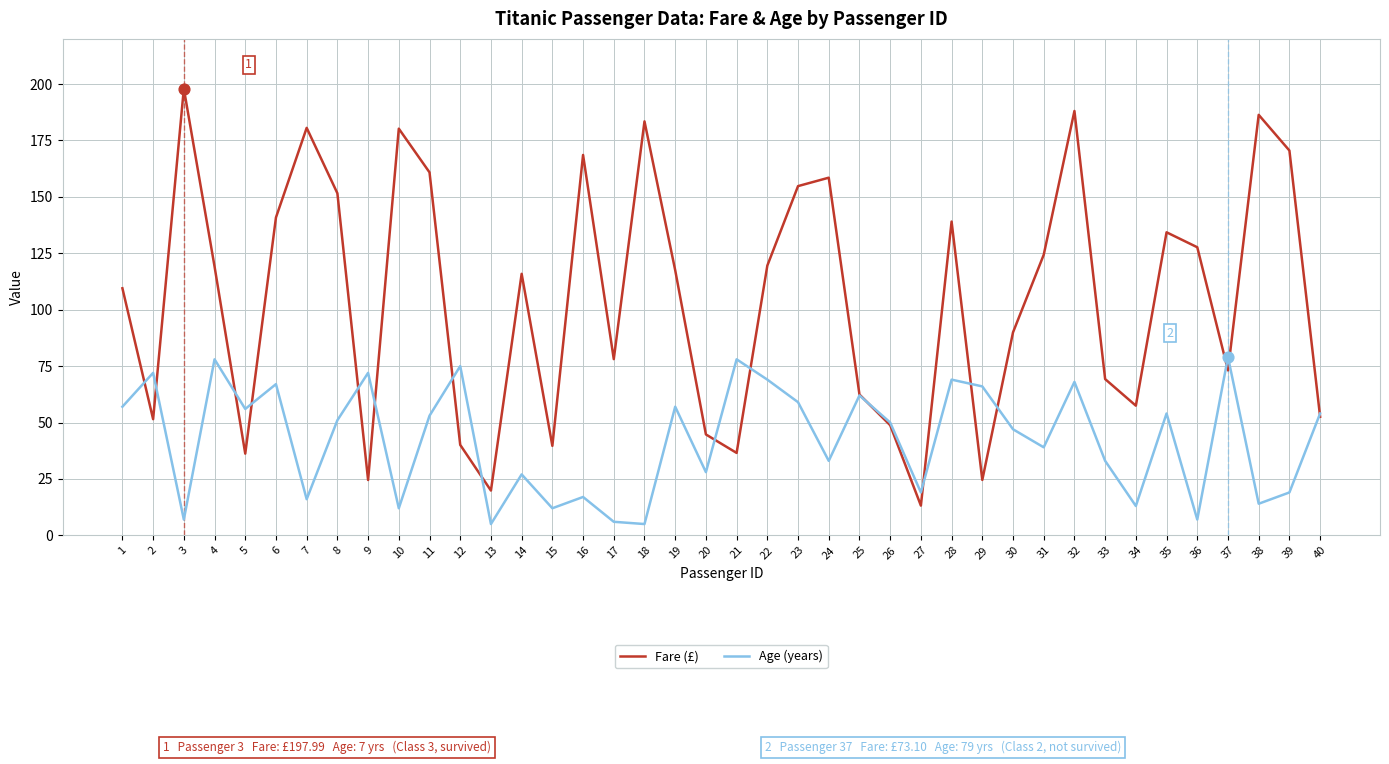

Which series has the largest total across all categories?

Fare (£)